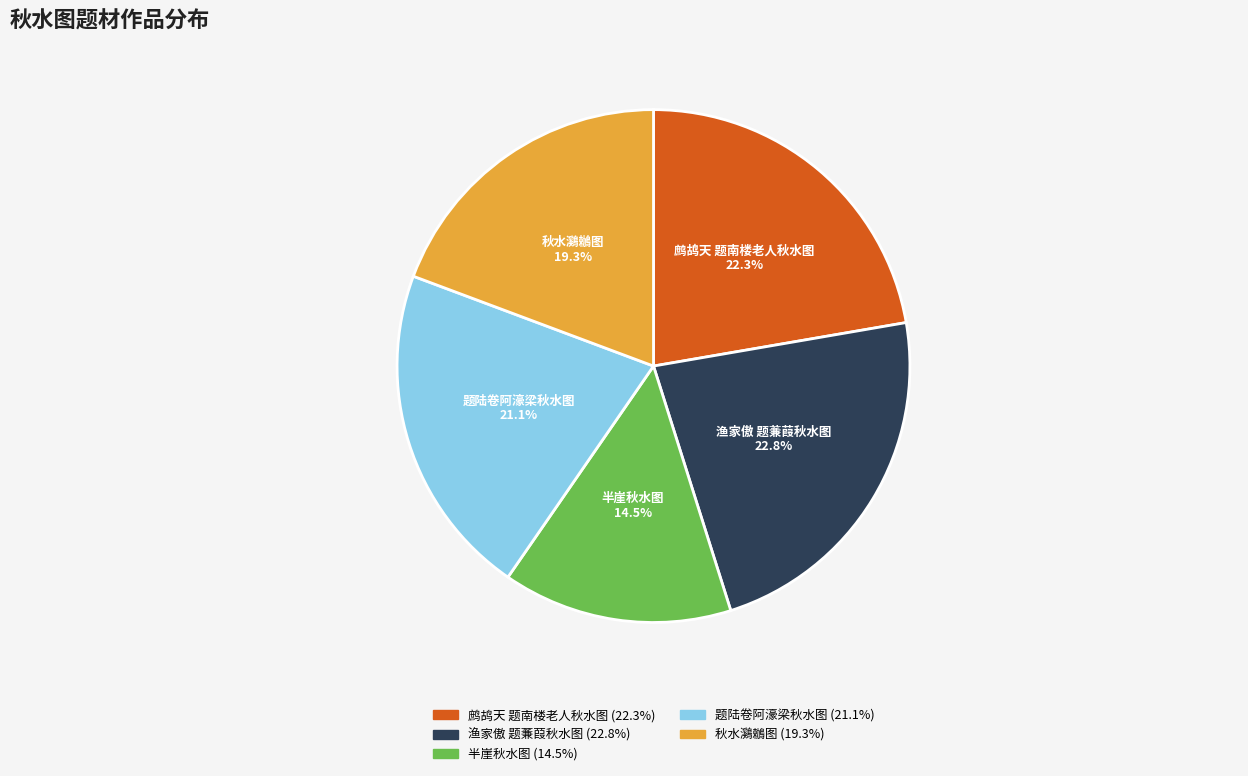

To the nearest percent, what percentage of the pie is 鹧鸪天 题南楼老人秋水图?

22%